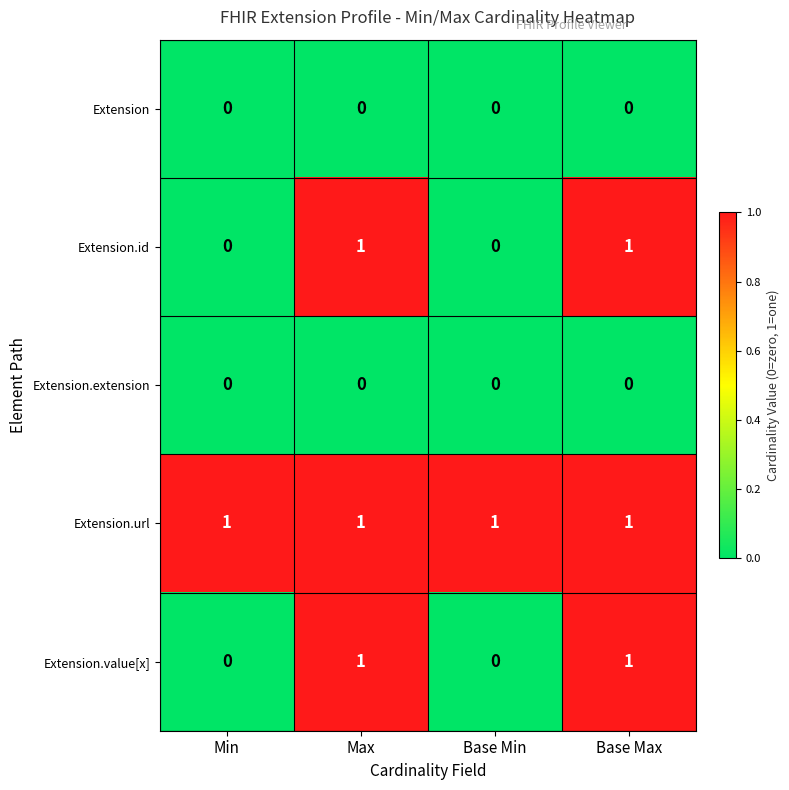

What is the greatest value displayed?

1